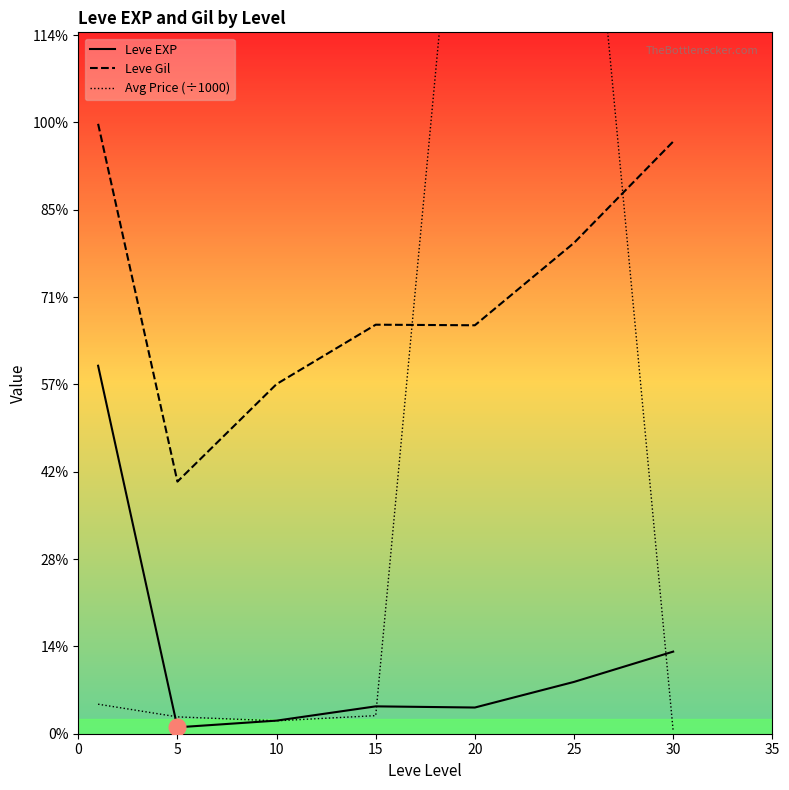

At which label does Avg Price (÷1000) reach its peak?

20